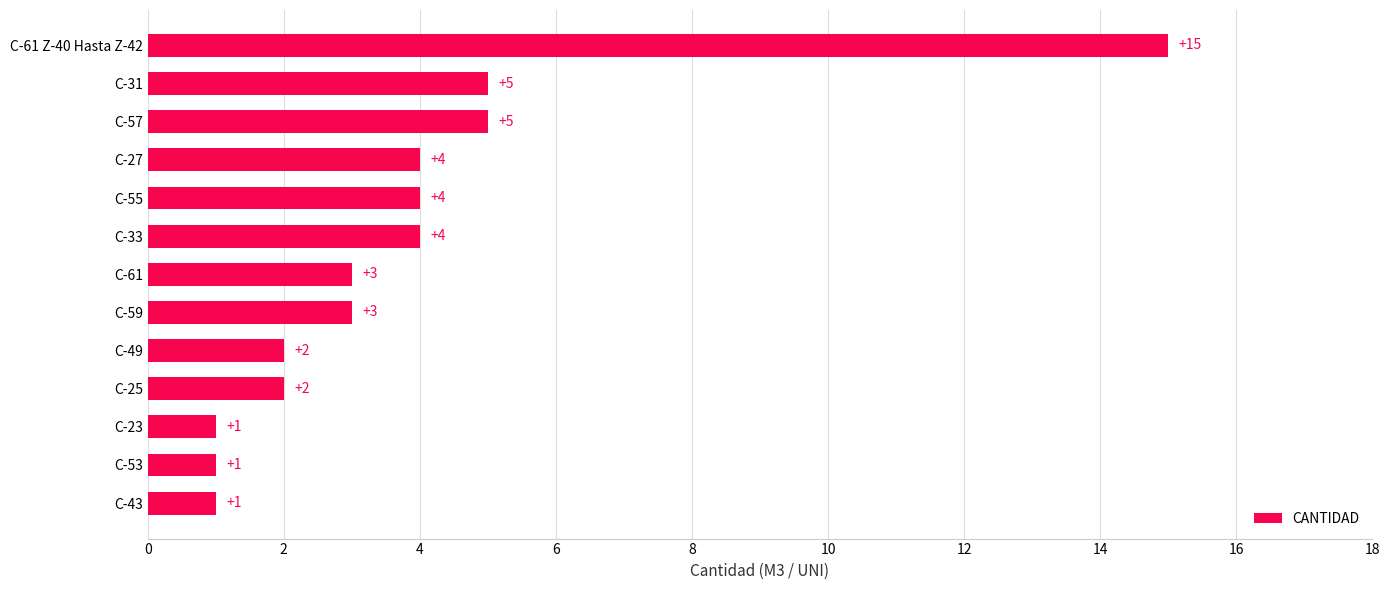

What is the difference between the values at C-55 and C-53?

3